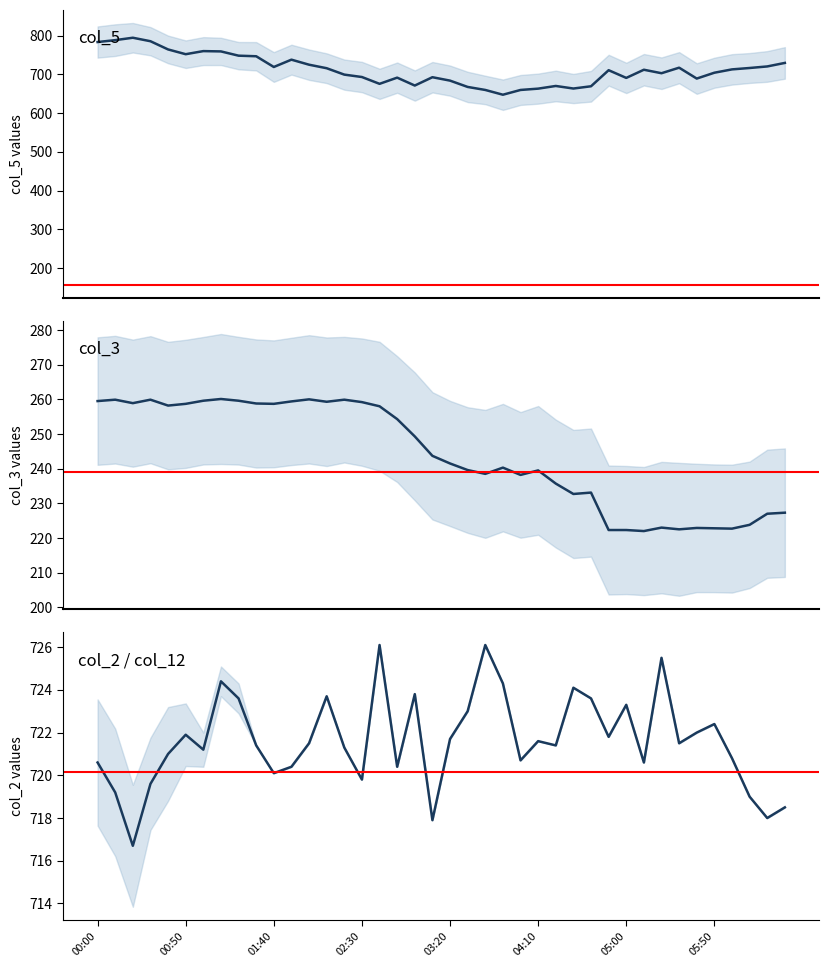

True or false: col_3 has a value of 446.3 at 16.

False